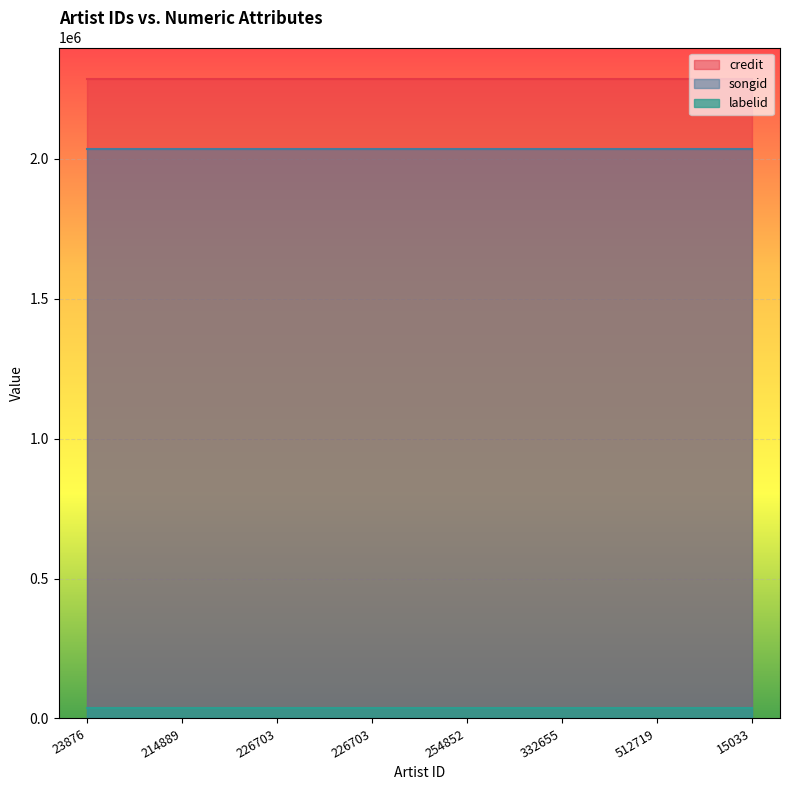

Where is labelid nearest to the value 36314?

23876